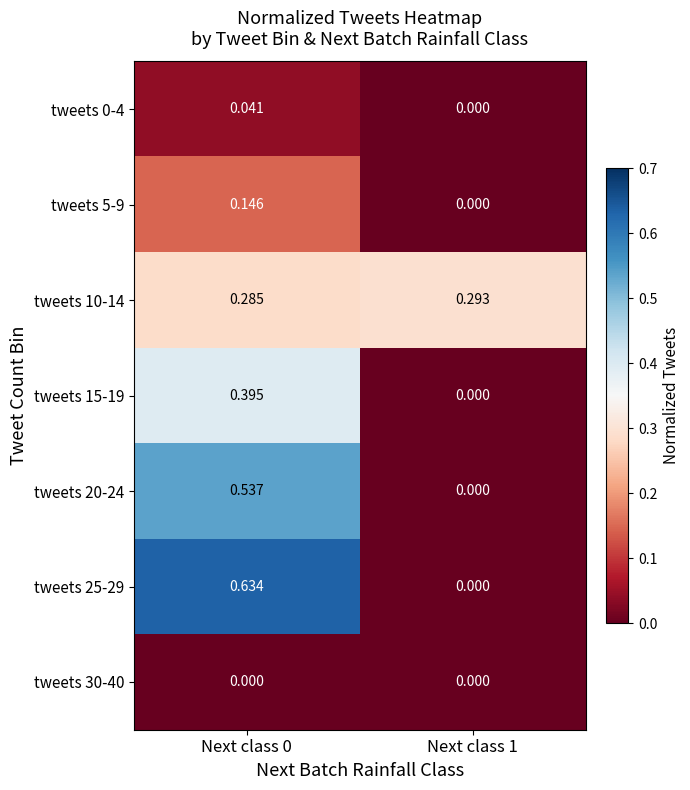

At how many categories does at least one series exceed 0?

2